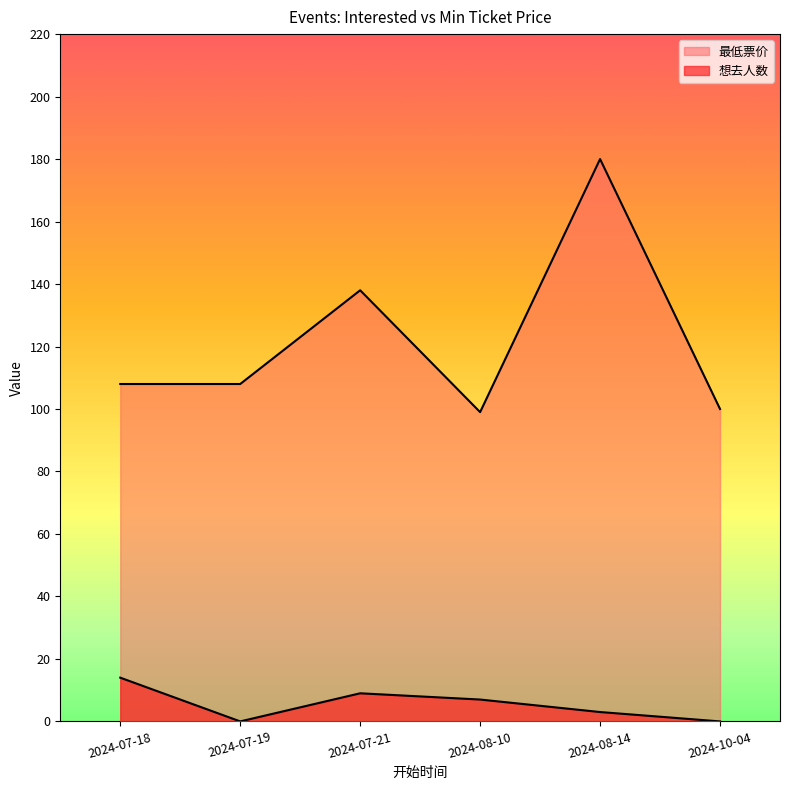

How many data points in 想去人数 are less than 7?

3